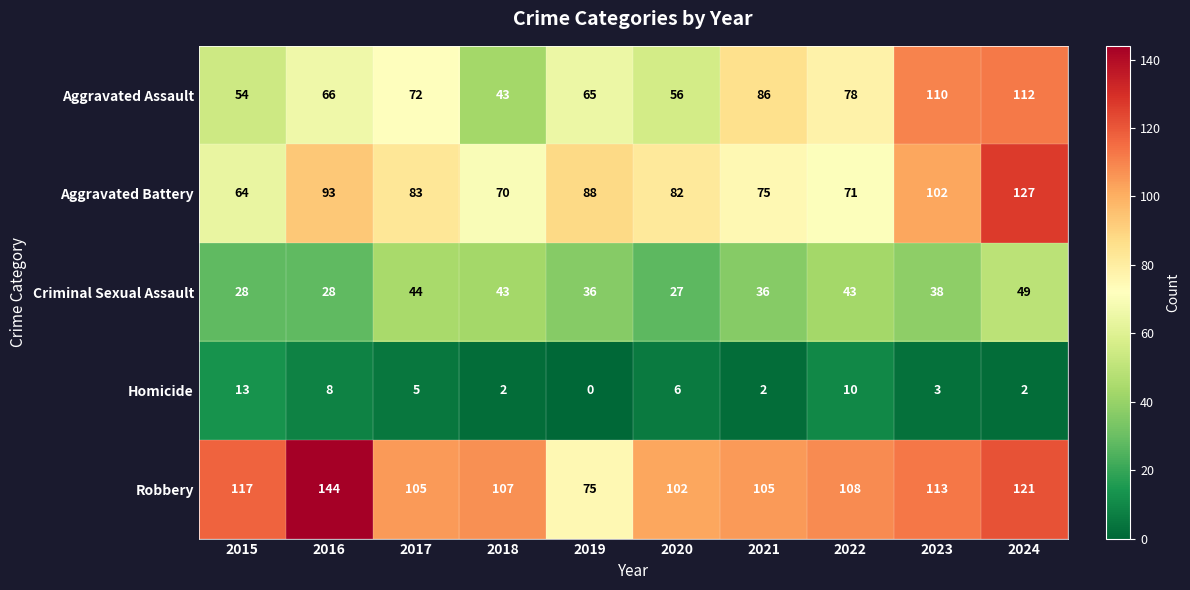

At which label does Aggravated Assault reach its minimum?

2018